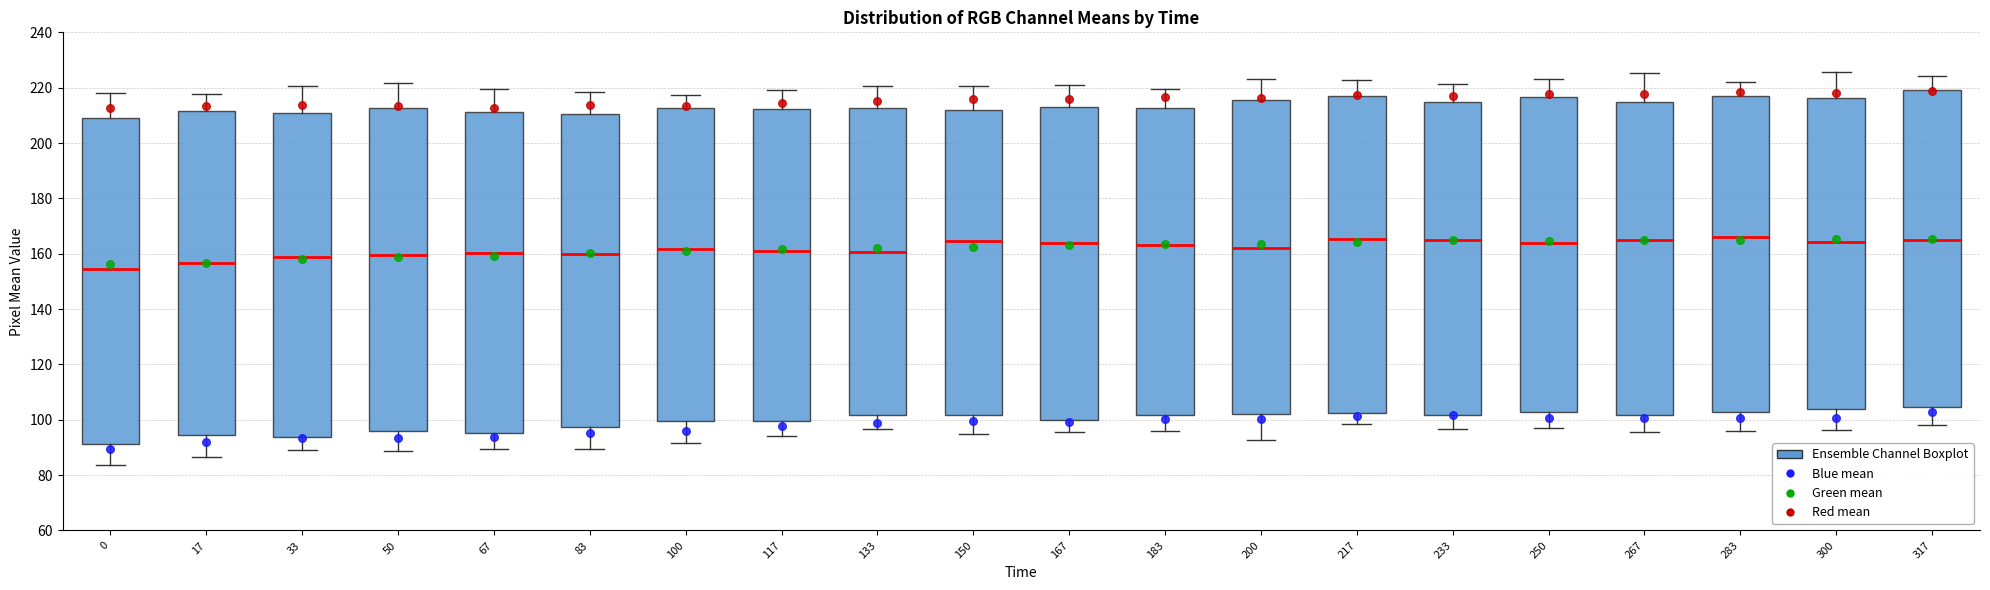

Reading left to right, transcribe this box plot: for each box, give where its median line is, the range the box spans, and where its two whiskers end, as read against the y-axis. The values are not printed on the chart, so give them approximately, as read against the axis.

0: median 154, box 92 to 208, whiskers 84 to 218
17: median 156, box 94 to 212, whiskers 86 to 218
33: median 158, box 94 to 210, whiskers 88 to 220
50: median 160, box 96 to 212, whiskers 88 to 222
67: median 160, box 96 to 212, whiskers 90 to 220
83: median 160, box 98 to 210, whiskers 90 to 218
100: median 162, box 100 to 212, whiskers 92 to 218
117: median 160, box 100 to 212, whiskers 94 to 220
133: median 160, box 102 to 212, whiskers 96 to 220
150: median 164, box 102 to 212, whiskers 94 to 220
167: median 164, box 100 to 214, whiskers 96 to 222
183: median 164, box 102 to 212, whiskers 96 to 220
200: median 162, box 102 to 216, whiskers 92 to 224
217: median 166, box 102 to 216, whiskers 98 to 222
233: median 164, box 102 to 214, whiskers 96 to 222
250: median 164, box 102 to 216, whiskers 96 to 222
267: median 164, box 102 to 214, whiskers 96 to 226
283: median 166, box 102 to 218, whiskers 96 to 222
300: median 164, box 104 to 216, whiskers 96 to 226
317: median 166, box 104 to 220, whiskers 98 to 224